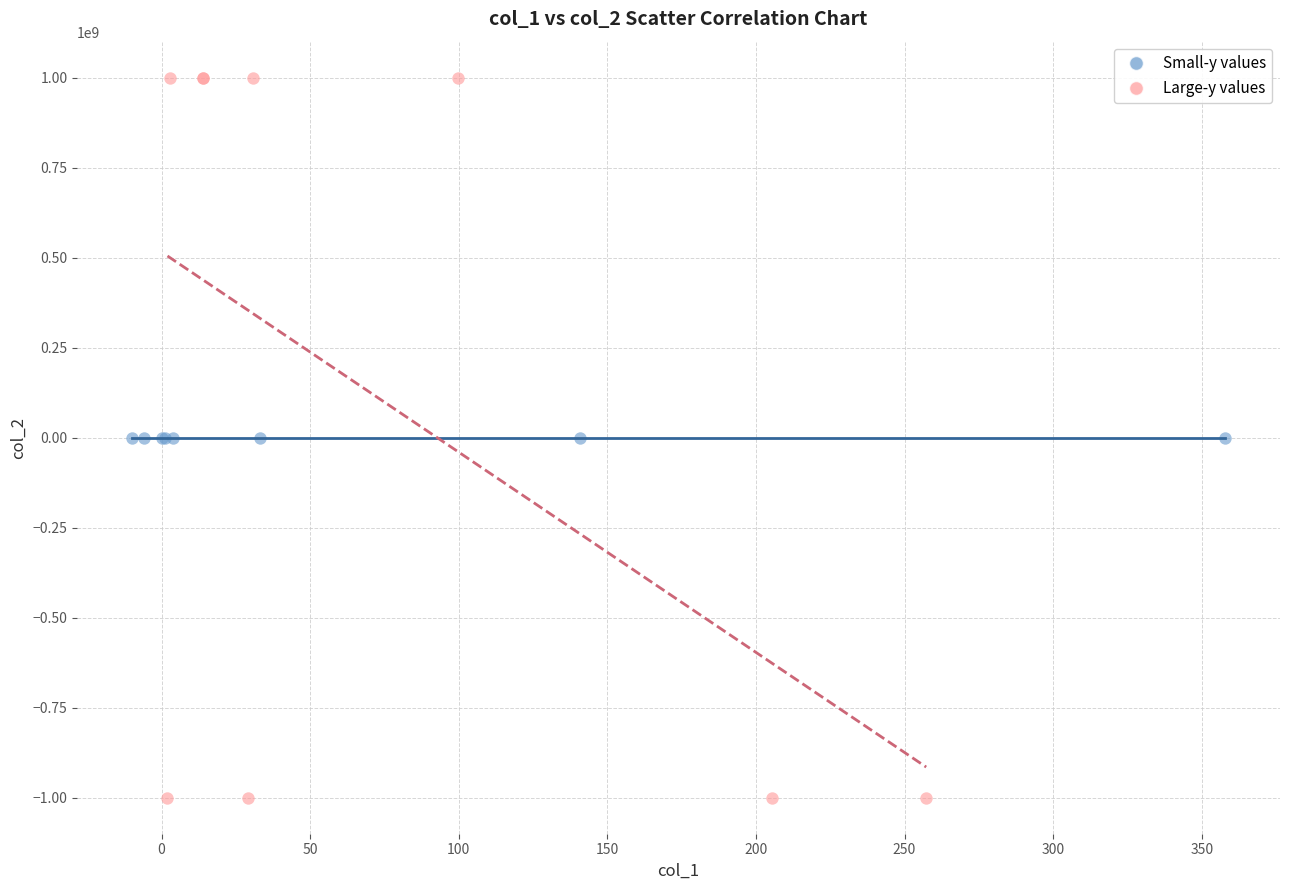

Which series contains the highest Y value?

Large-y values